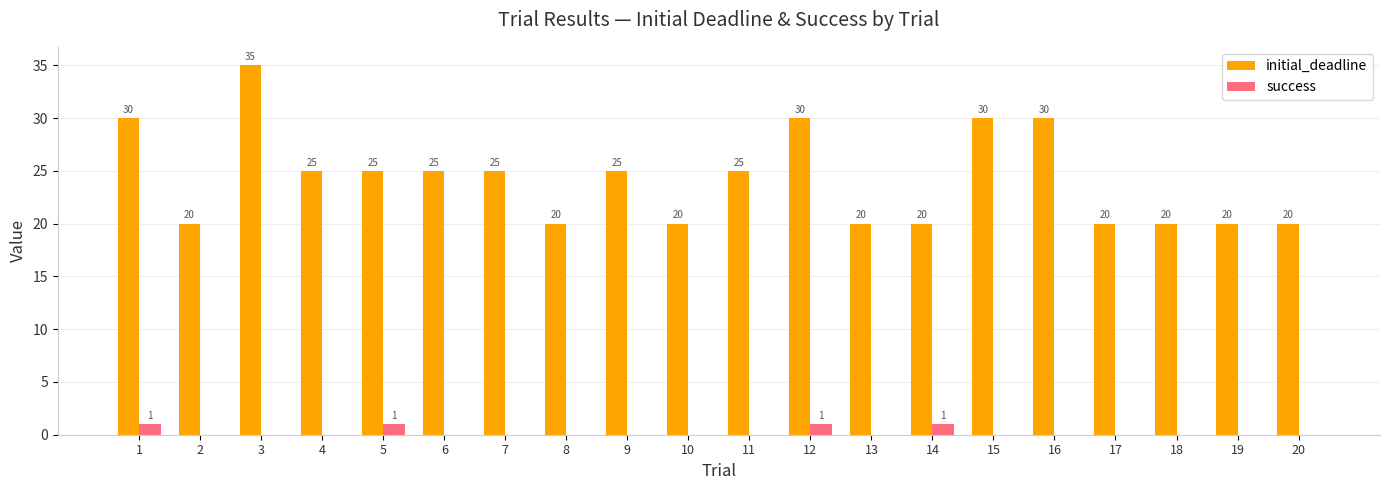

Which category has the highest value in the initial_deadline series?

3